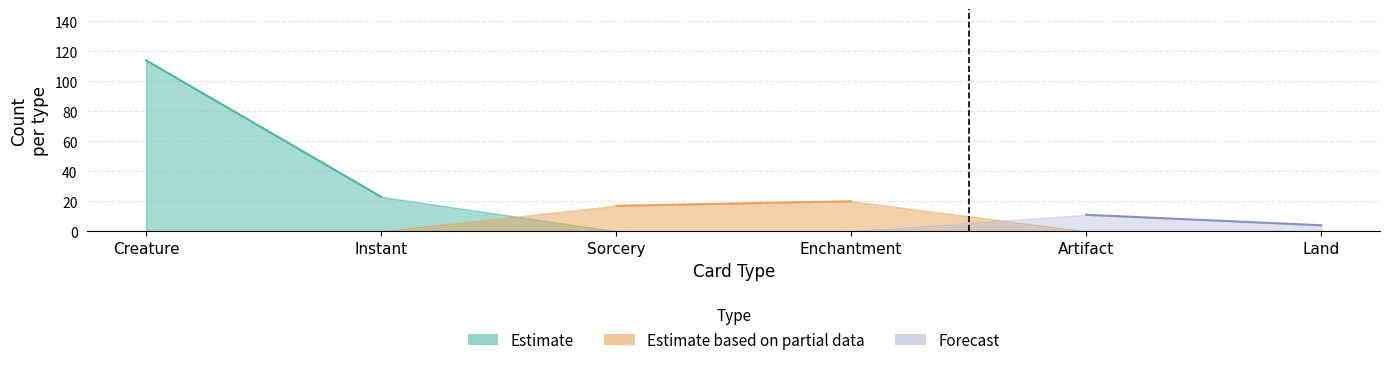

What is the value of the Artifact point at the 10th from the left?

11